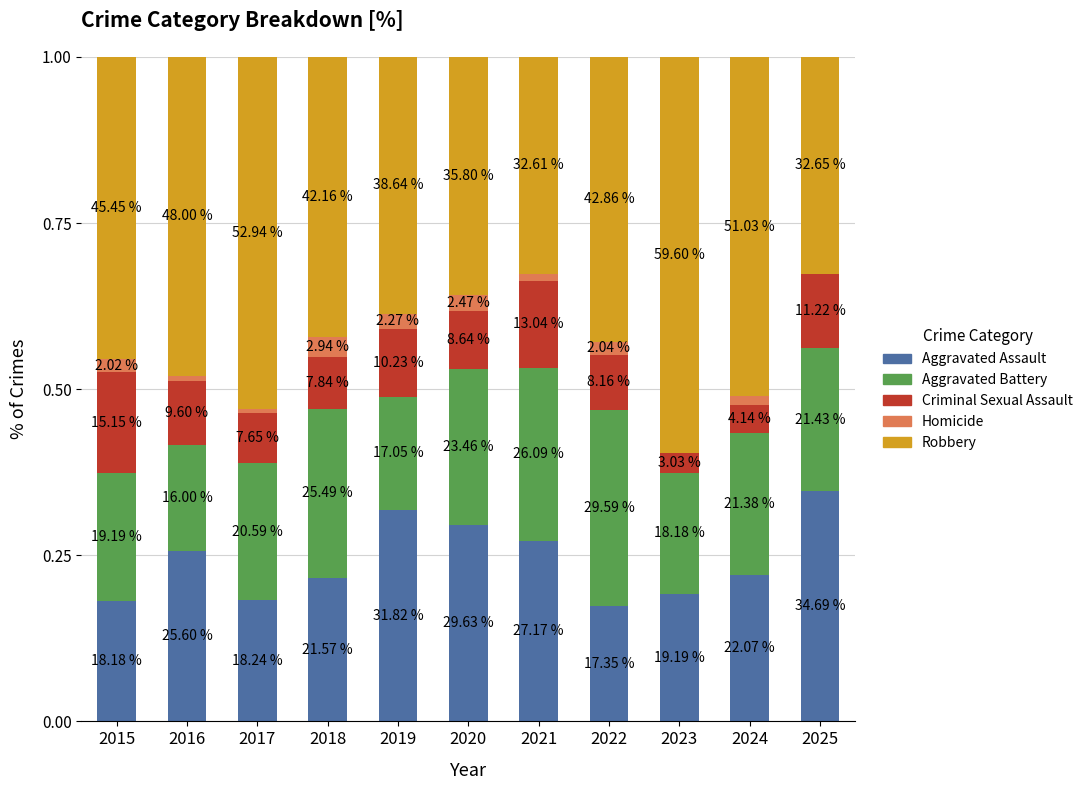

Is it true that Criminal Sexual Assault equals 0.1 at 2019?

True